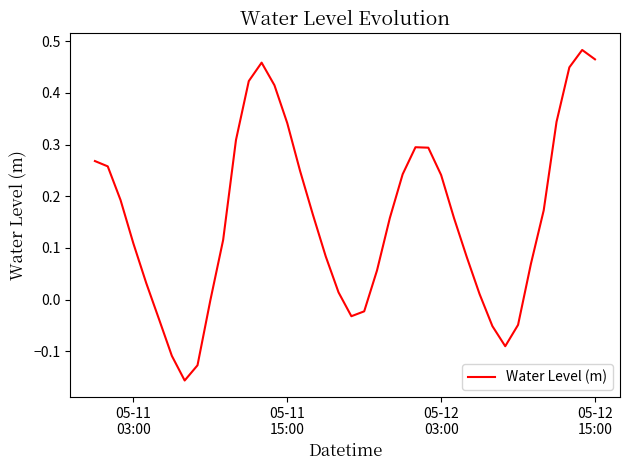

Count the number of categories in the chart.

40